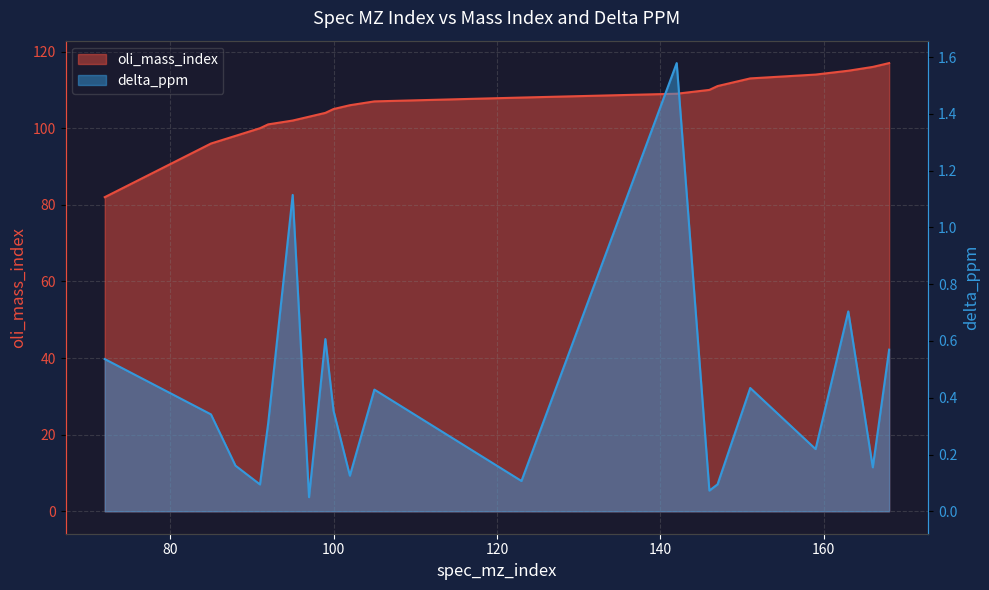

True or false: delta_ppm and oli_mass_index cross at least once.

False